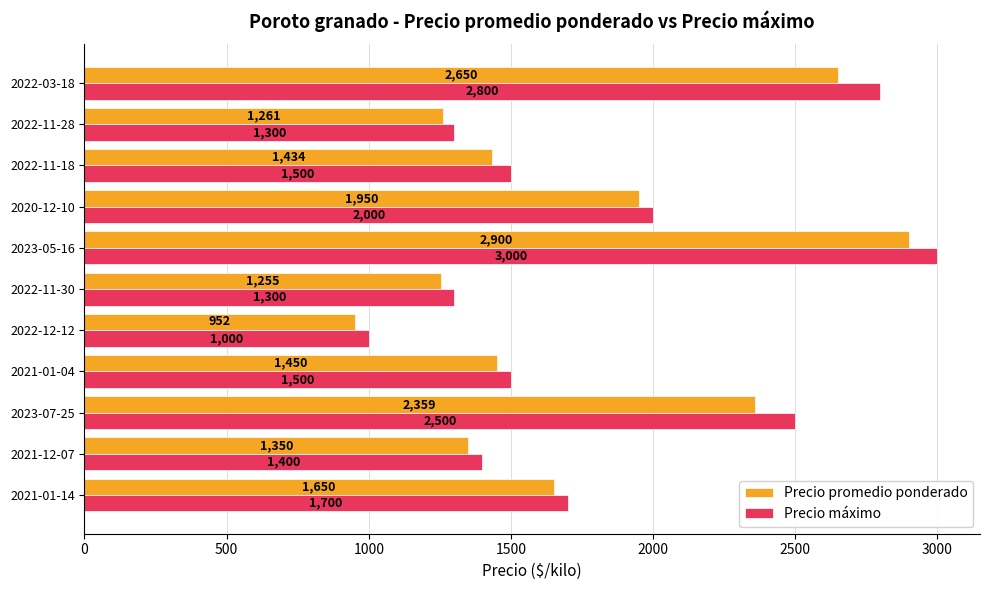

What is the maximum value shown in the chart?

3000